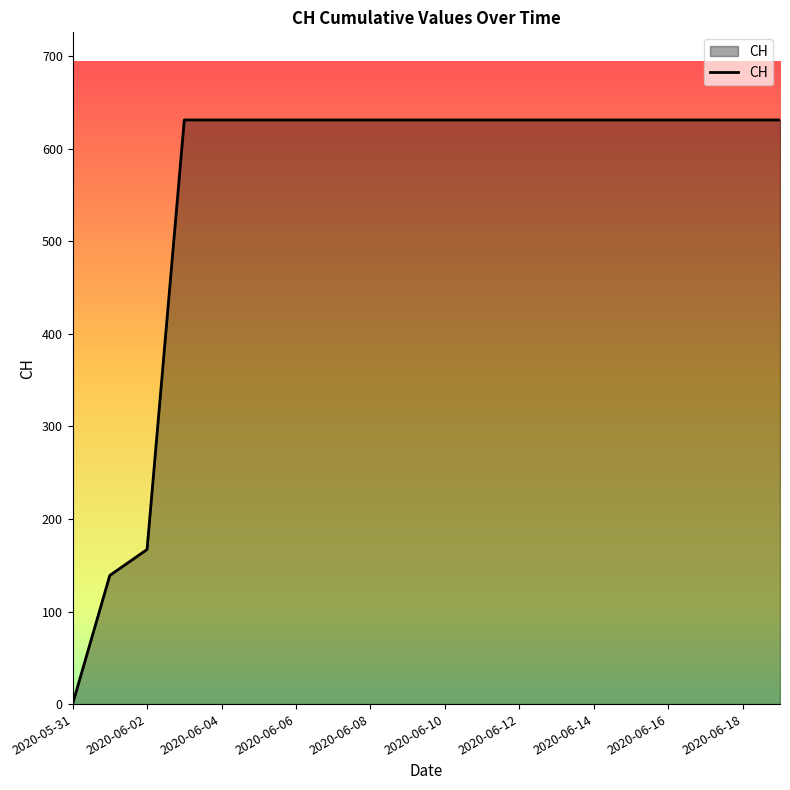

What is the difference between the maximum and minimum values?

631